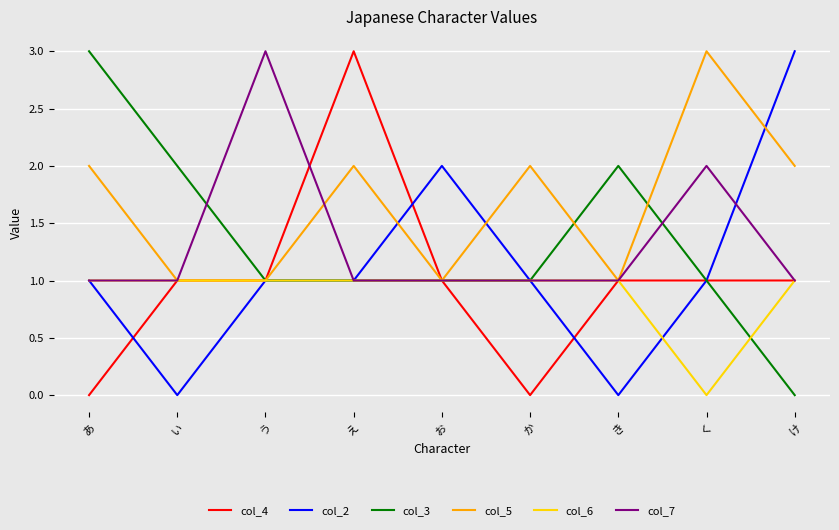

What position from the left is あ?

1